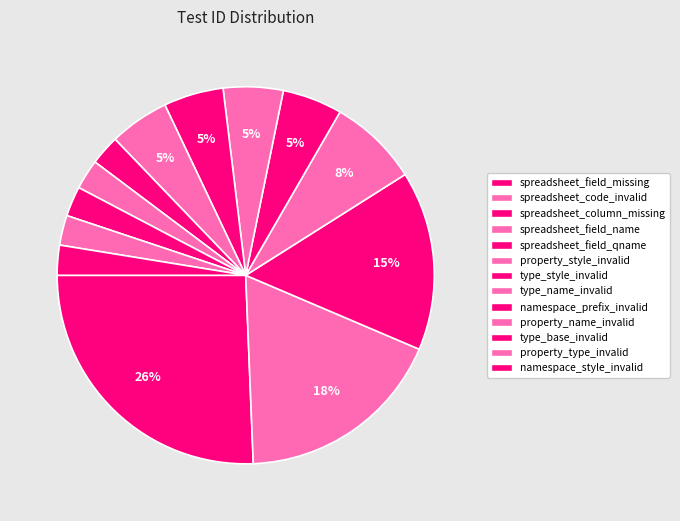

Approximately how many times larger is the value at namespace_style_invalid compared to type_style_invalid?

0.5